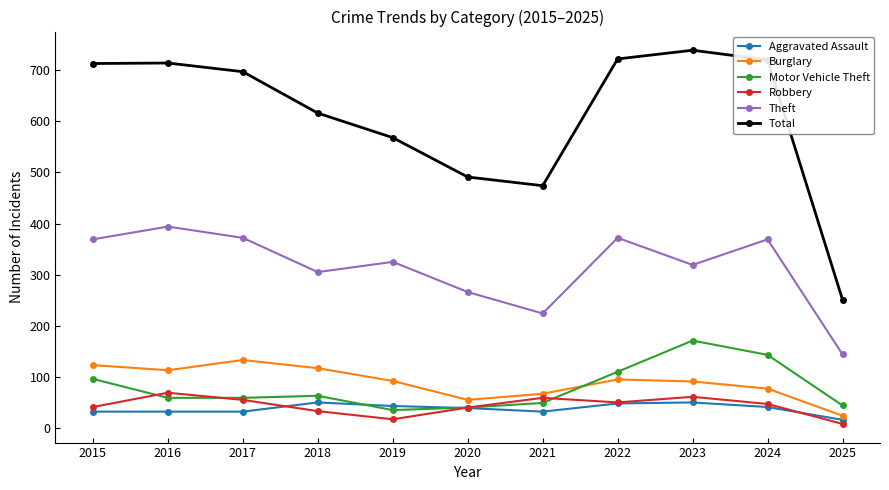

What value does the Robbery series have at 2020, to the nearest 10?

40